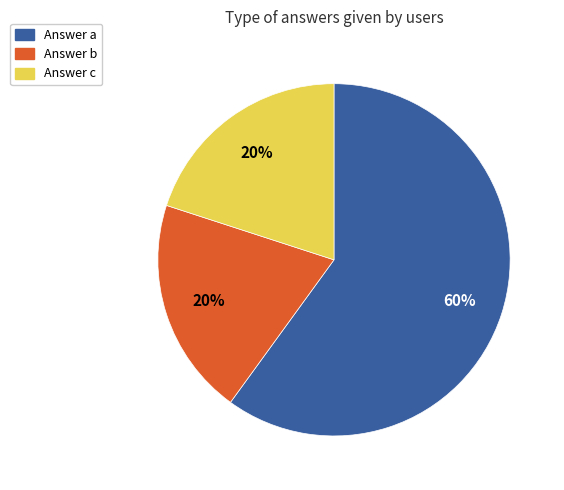

Does any single category account for the majority?

Yes